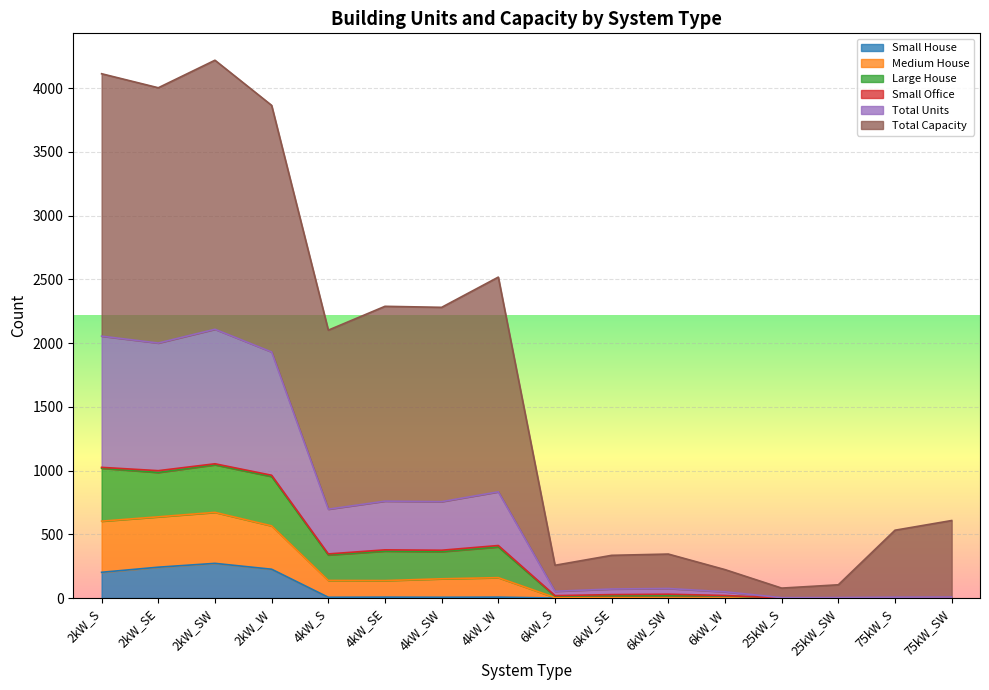

Where does the Medium House series first go above 338?

2kW_S